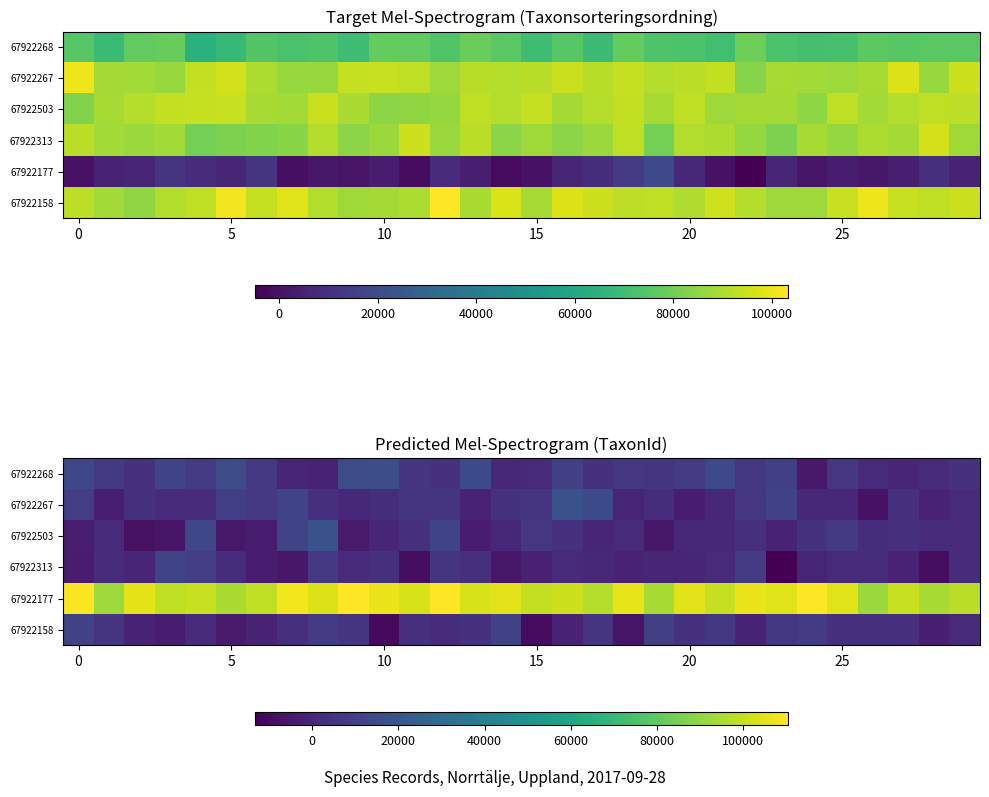

How many values in the 67922158 series are below 3653?

15